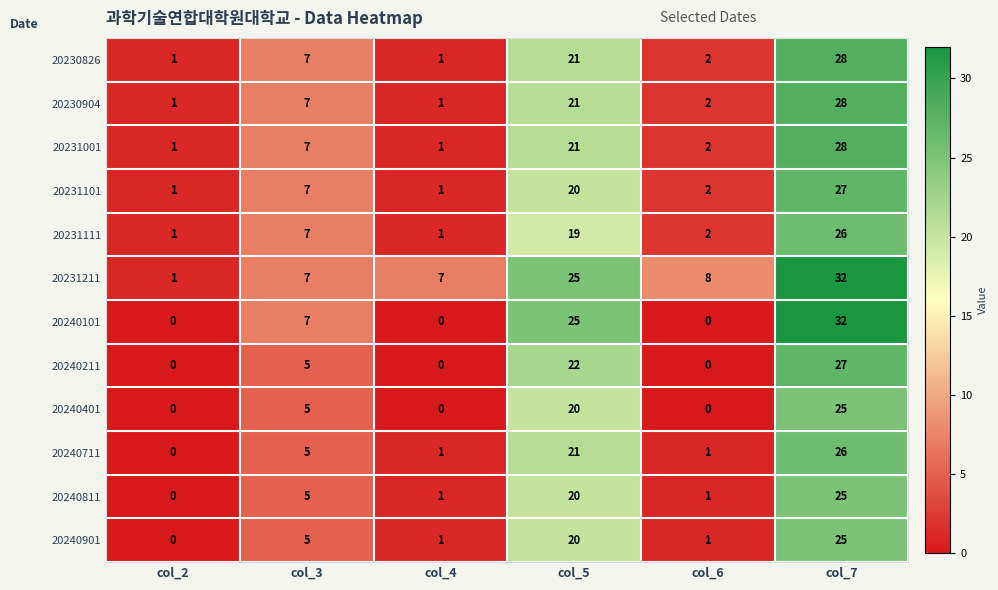

What is the difference between the maximum and minimum values in the 20240711 series?

26